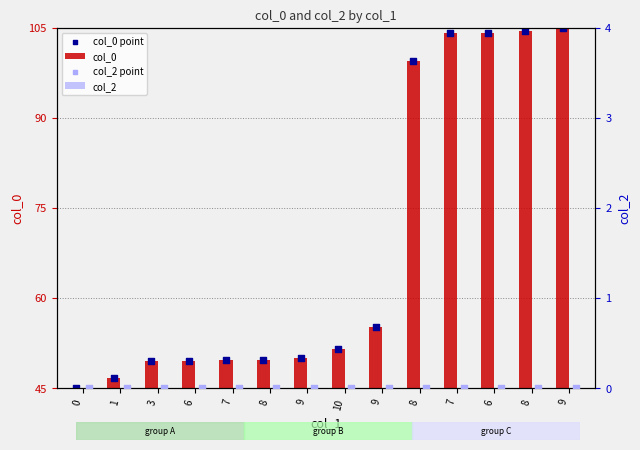

What is the total value across all series at 1?

93.4